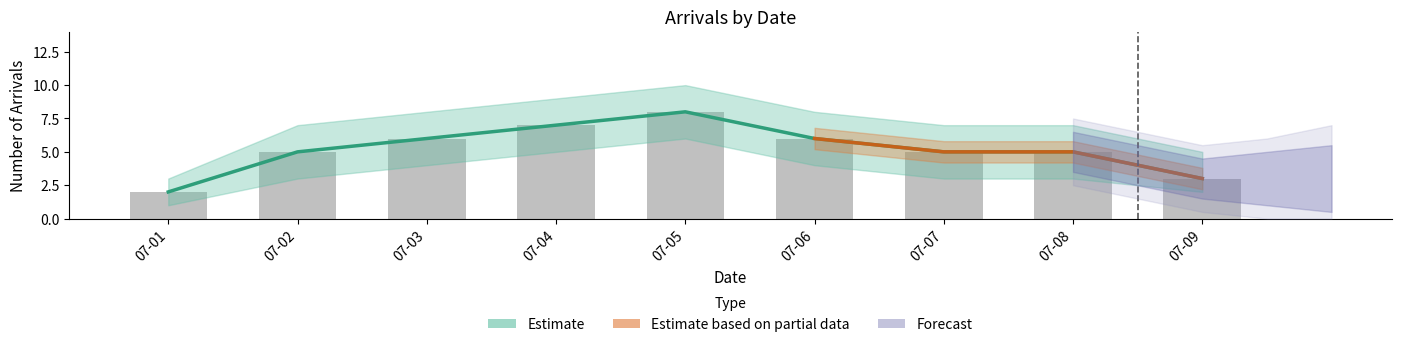

Where is count nearest to the value 5?

07-02